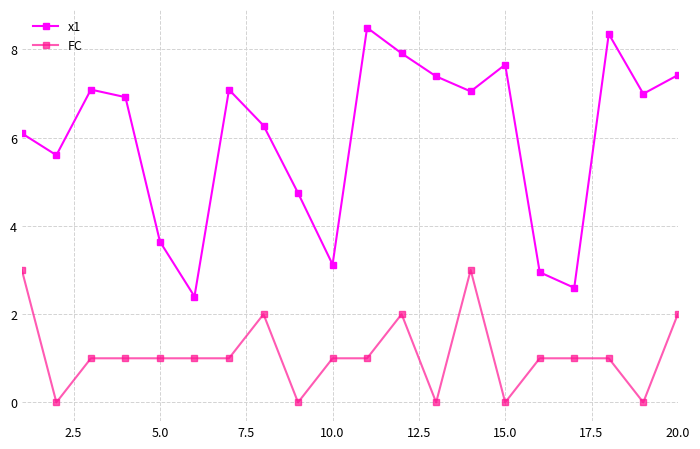

Which series has the largest total across all categories?

x1